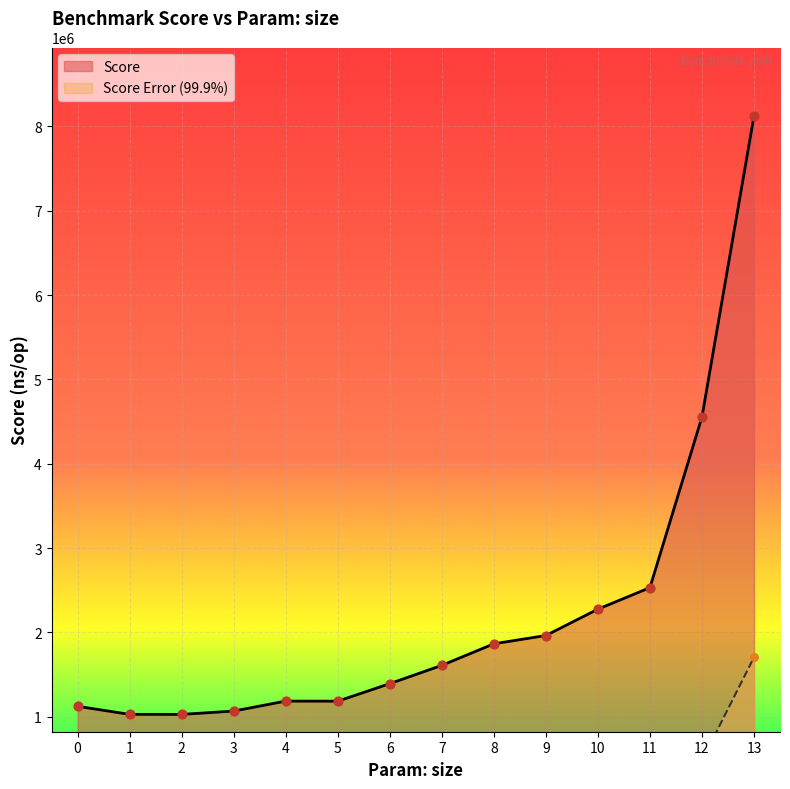

What is the total value across all series at 9?

1991936.1